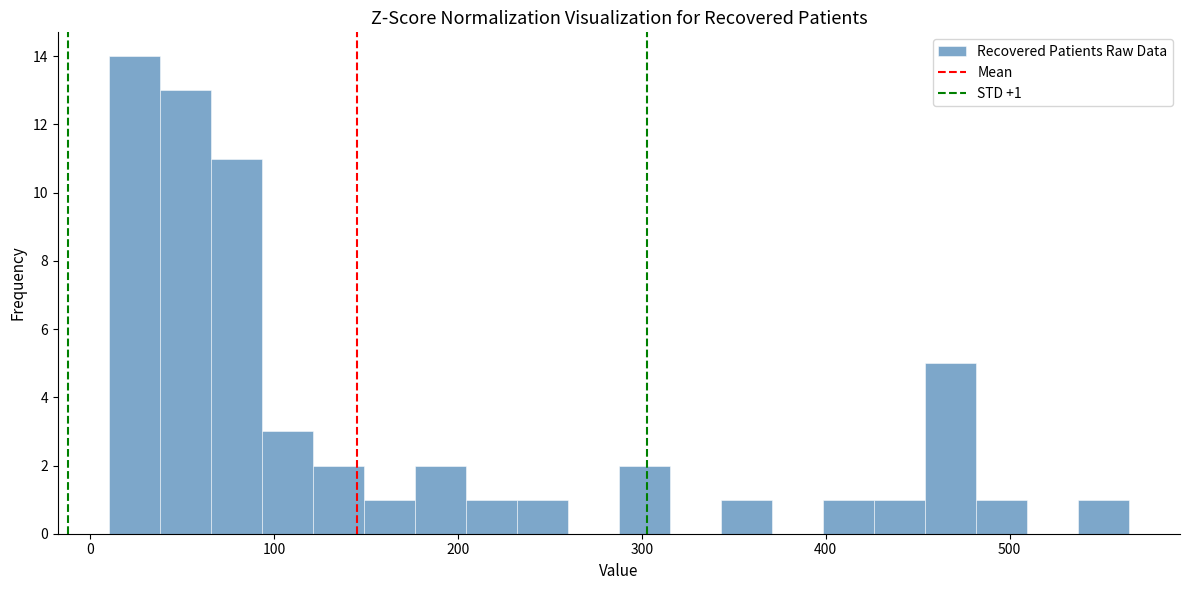

Read against the x-axis, roughly where is the centre of the tallest bar?

20